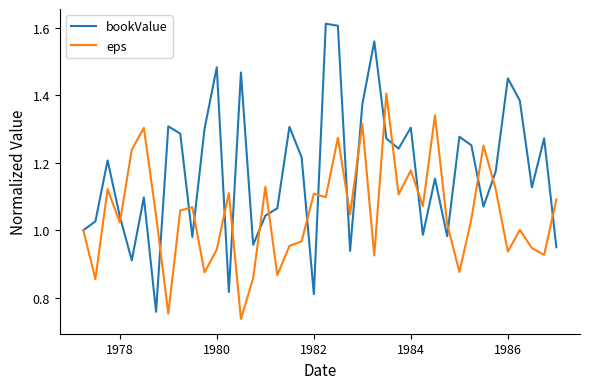

Which series has the largest range (max minus min)?

bookValue